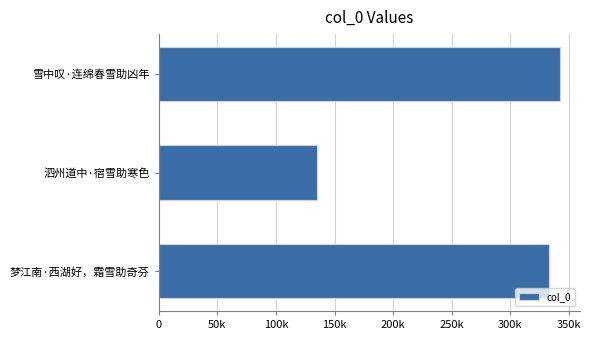

Are the bars horizontal?

Yes